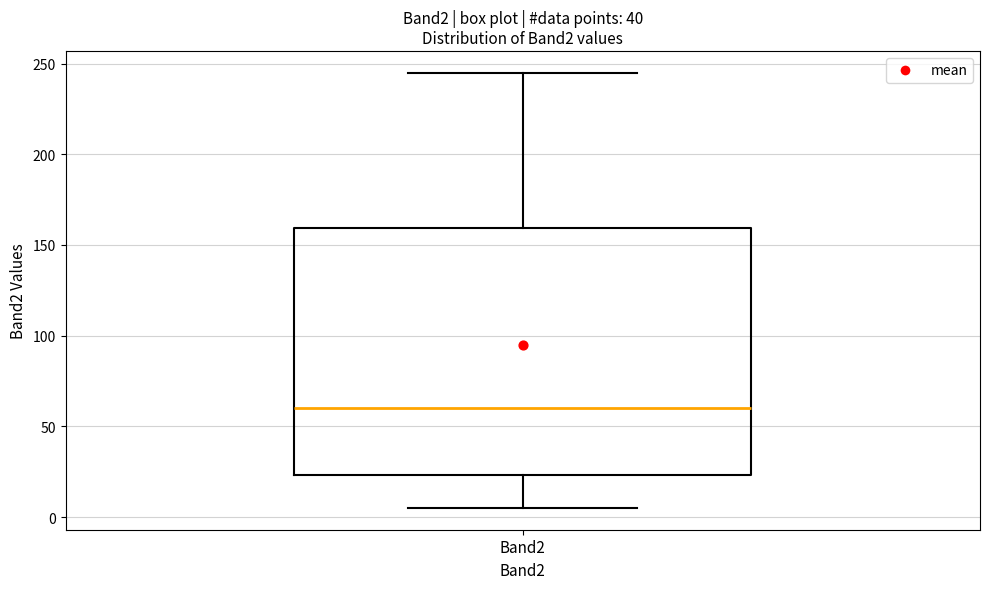

Transcribe this box plot: give where the median line is, the range the box spans, and where the two whiskers end, as read against the y-axis. The values are not printed on the chart, so give them approximately, as read against the axis.

median 60, box 25 to 160, whiskers 5 to 245